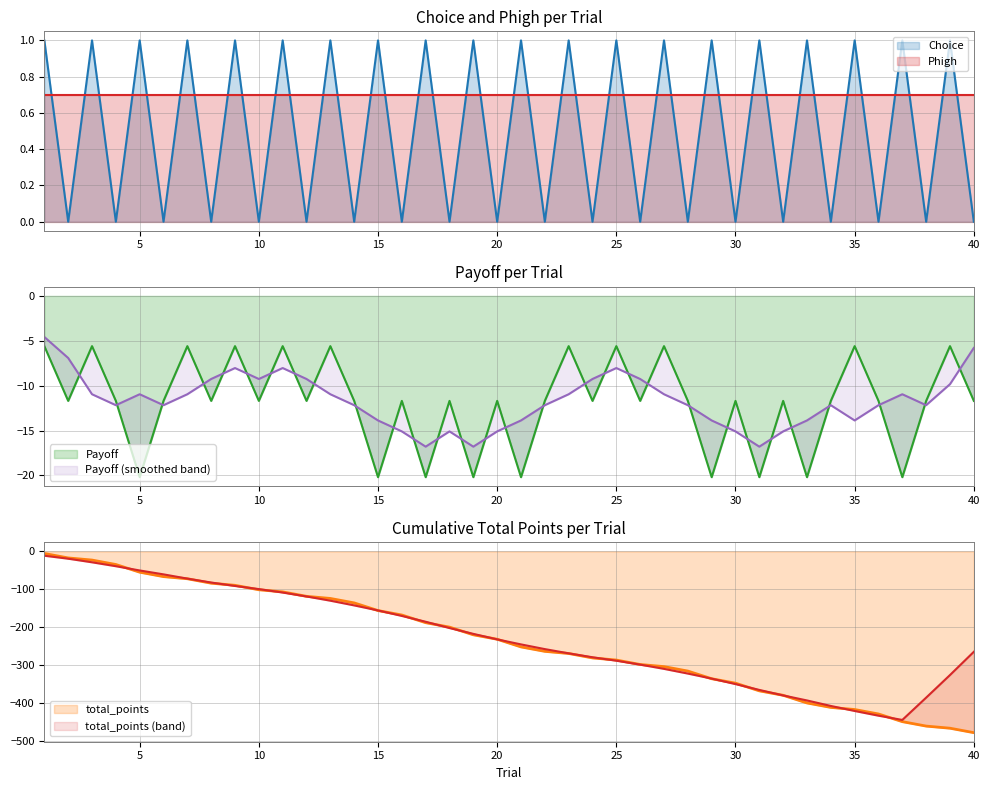

Which series has the largest range (max minus min)?

total_points